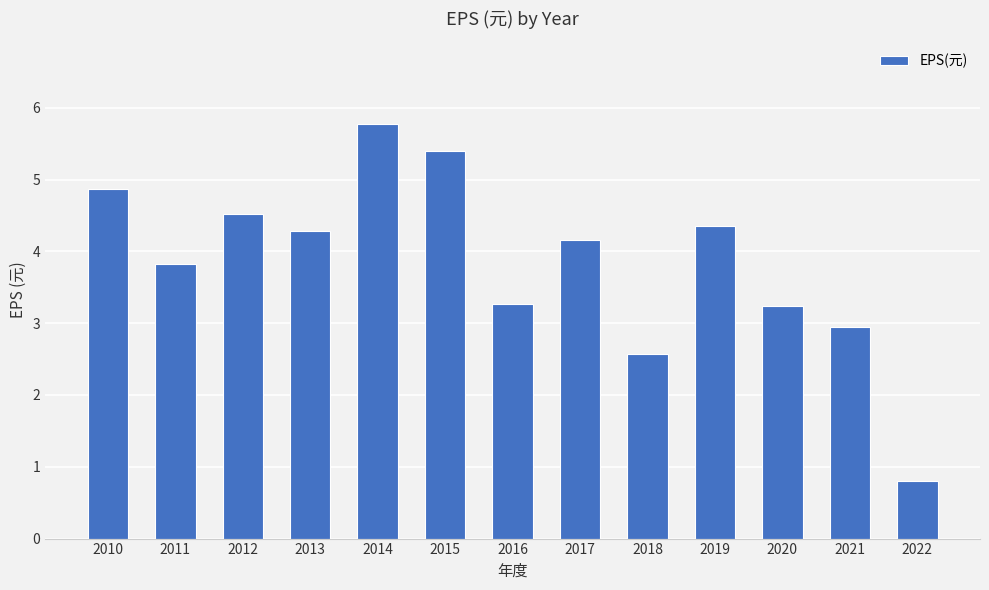

Where does the data first go above 4?

2010